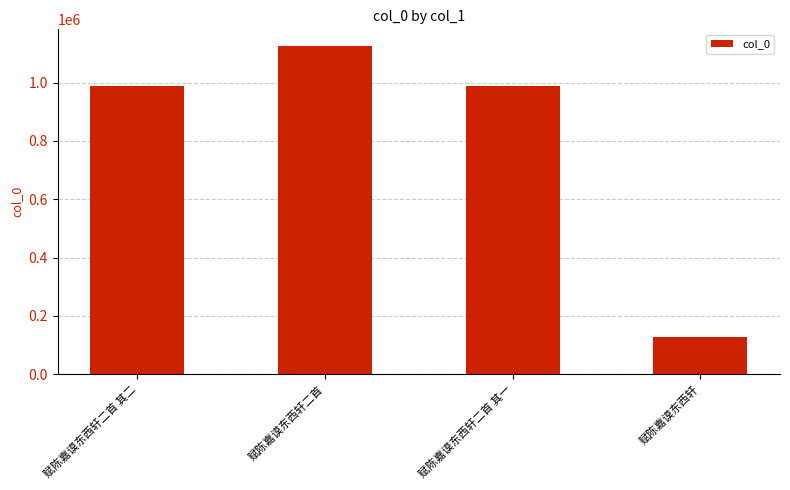

Which label corresponds to the smallest value in the chart?

赋陈嘉谟东西轩